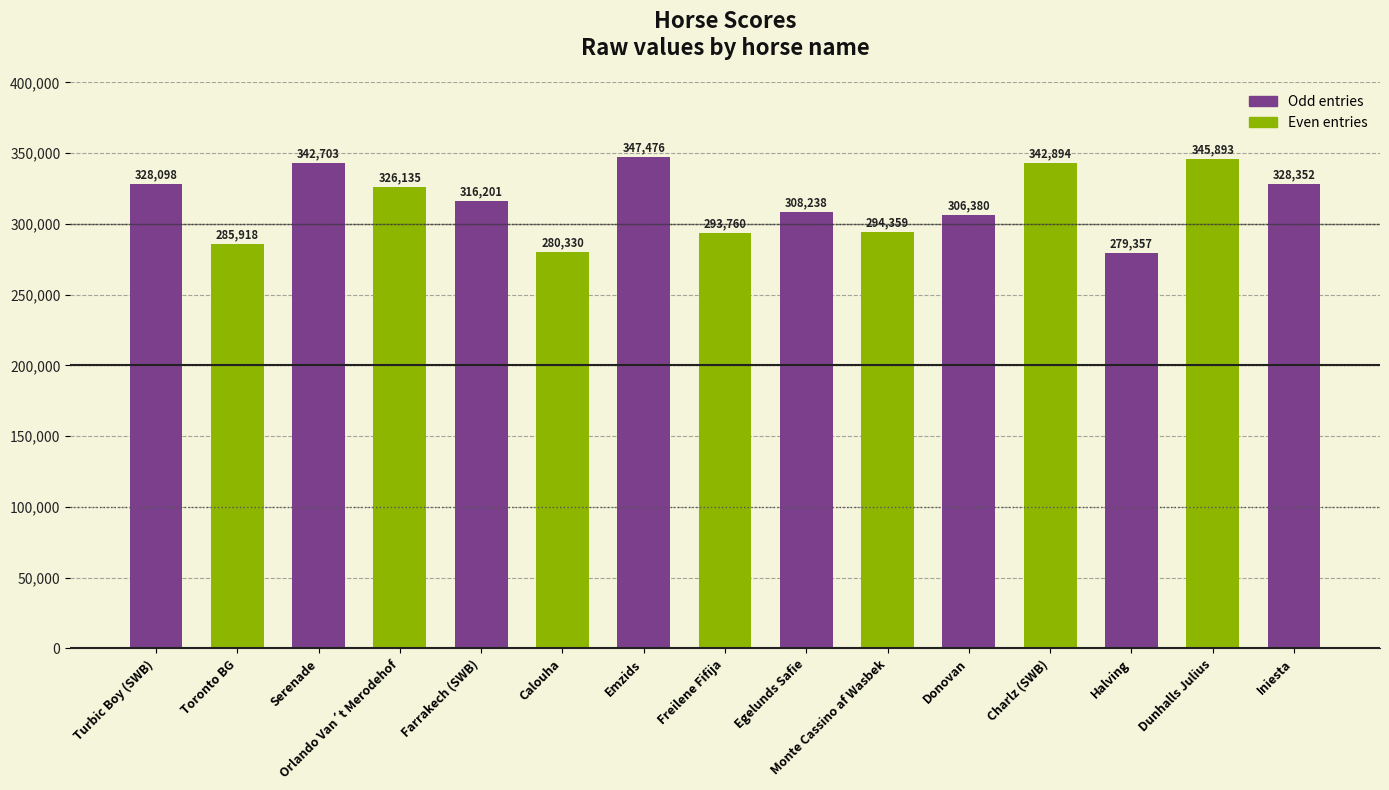

Between Calouha and Orlando Van´t Merodehof, which is larger?

Orlando Van´t Merodehof